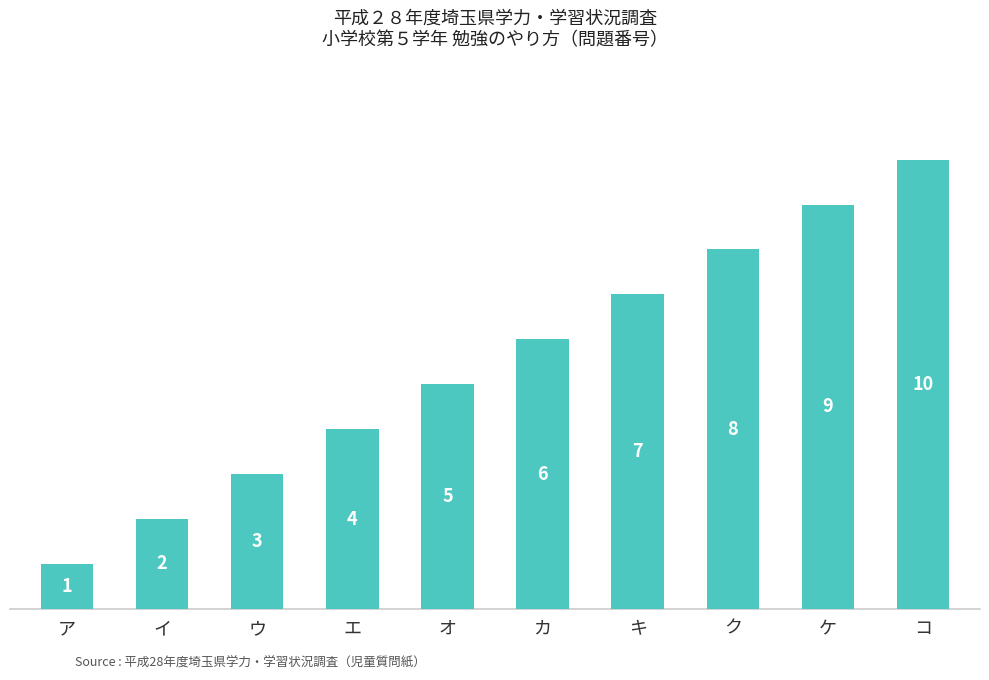

The value at ケ is 9. True or false?

True